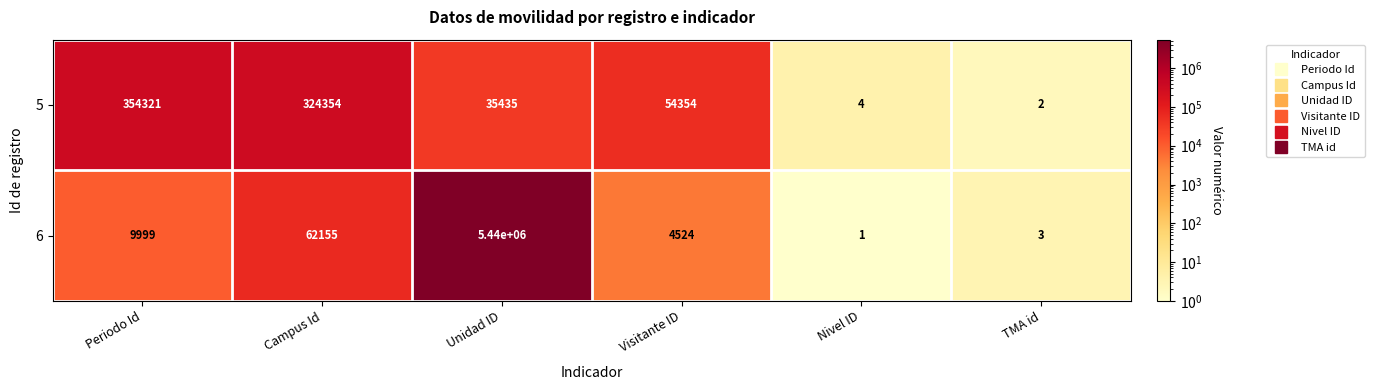

Which category has the highest value across all series?

Unidad ID